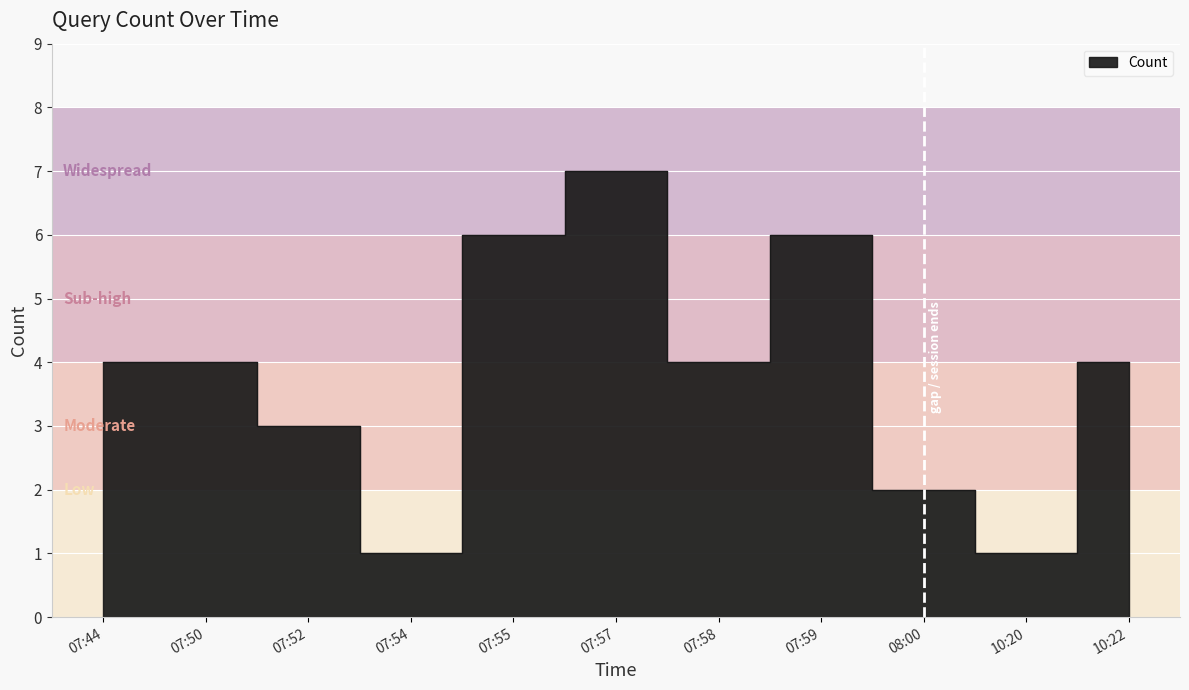

What is the minimum value shown in the chart?

1